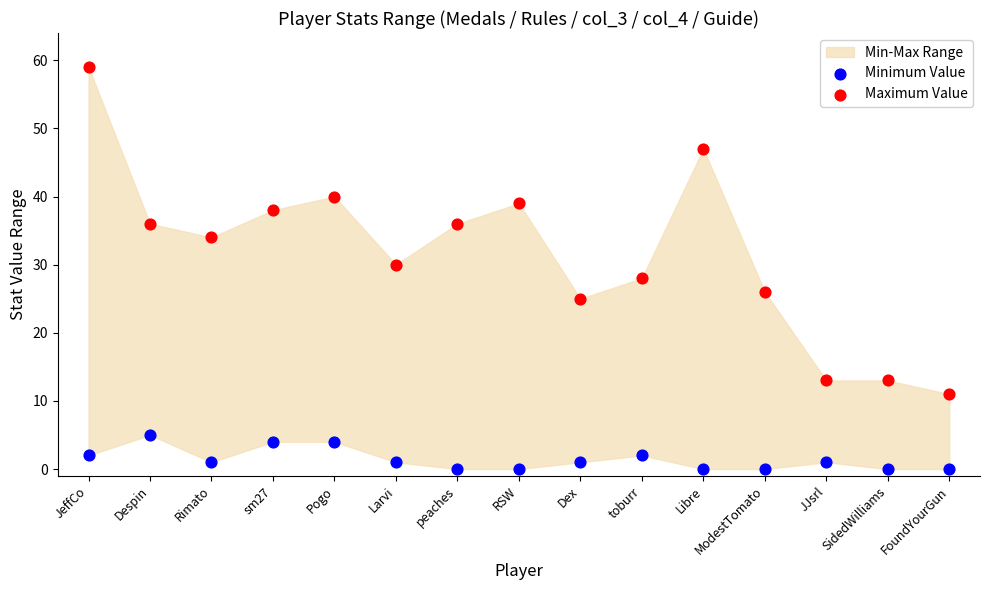

Across all data points, what is the range of Y values (max minus min)?

59